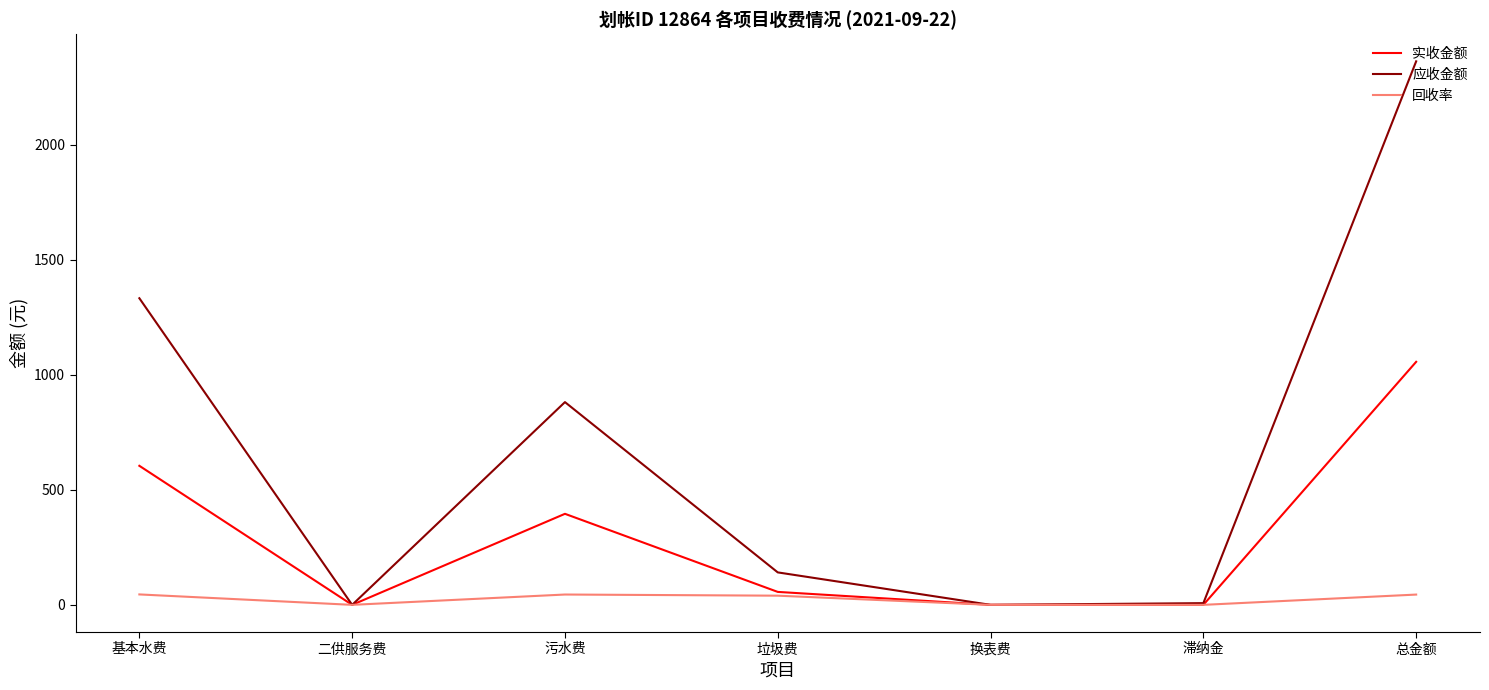

The value of 实收金额 at 污水费 is 395.9. True or false?

True